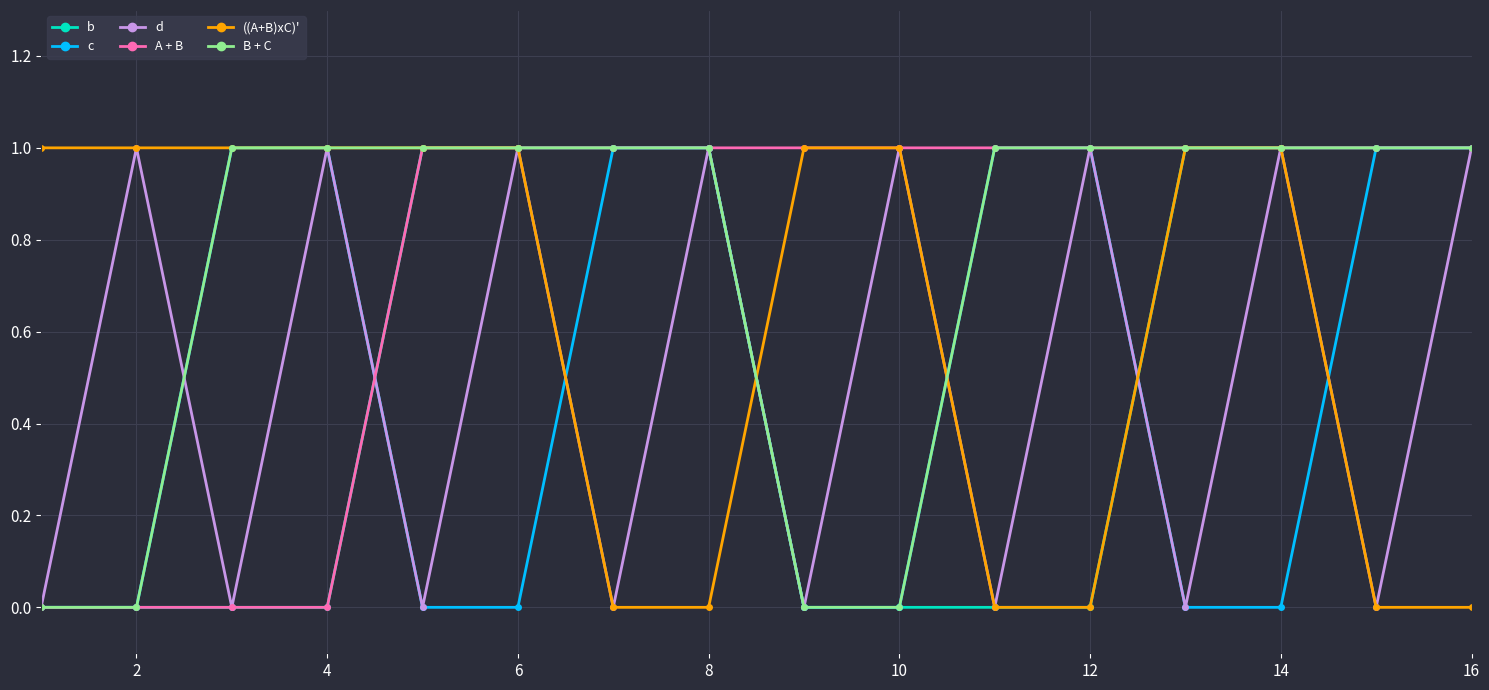

What is the value of the A + B point at the 9th from the left?

1